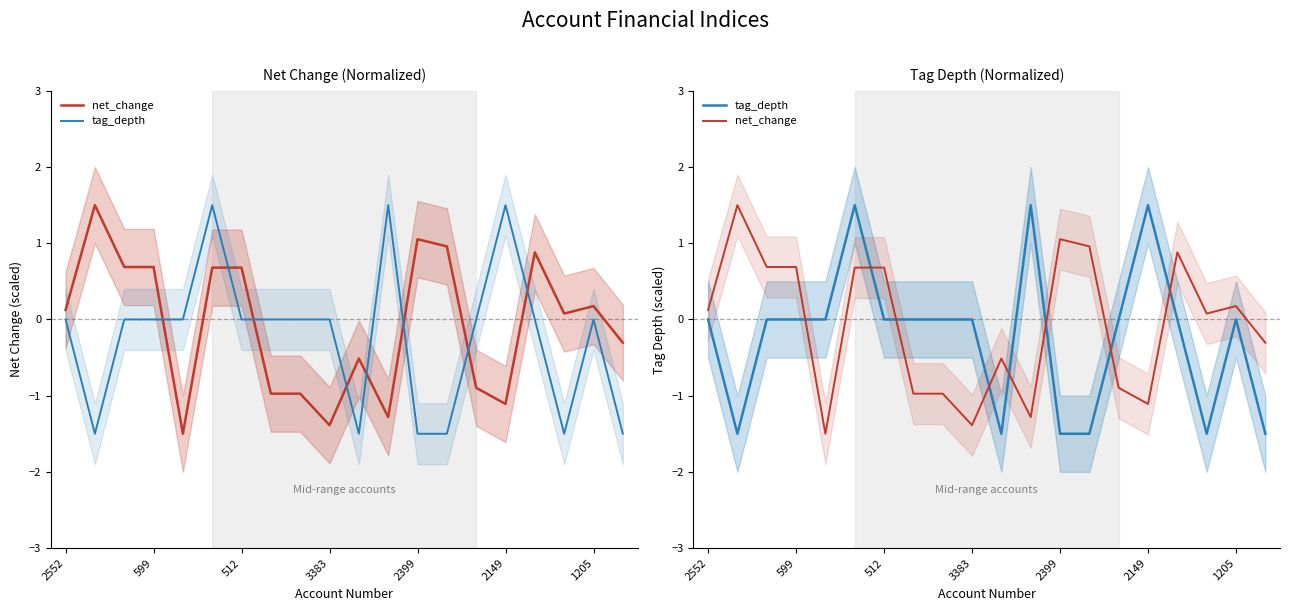

Which series has the largest range (max minus min)?

net_change